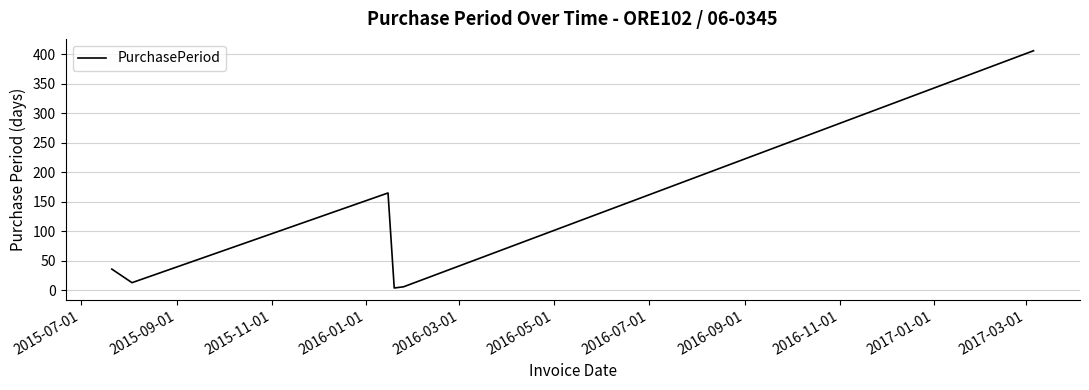

What is the difference between the second highest and minimum values?

161